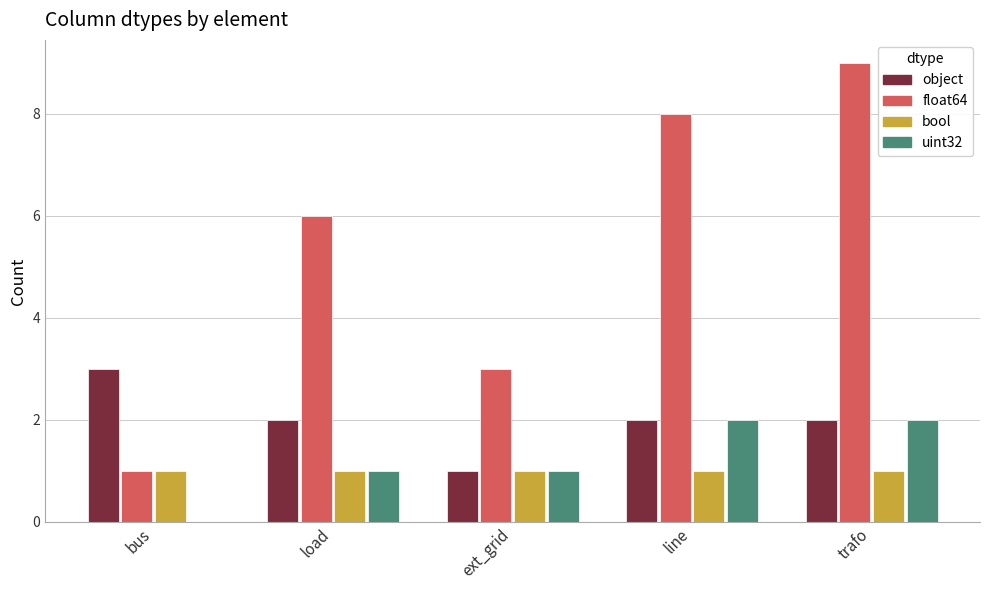

Which series has the largest total across all categories?

float64